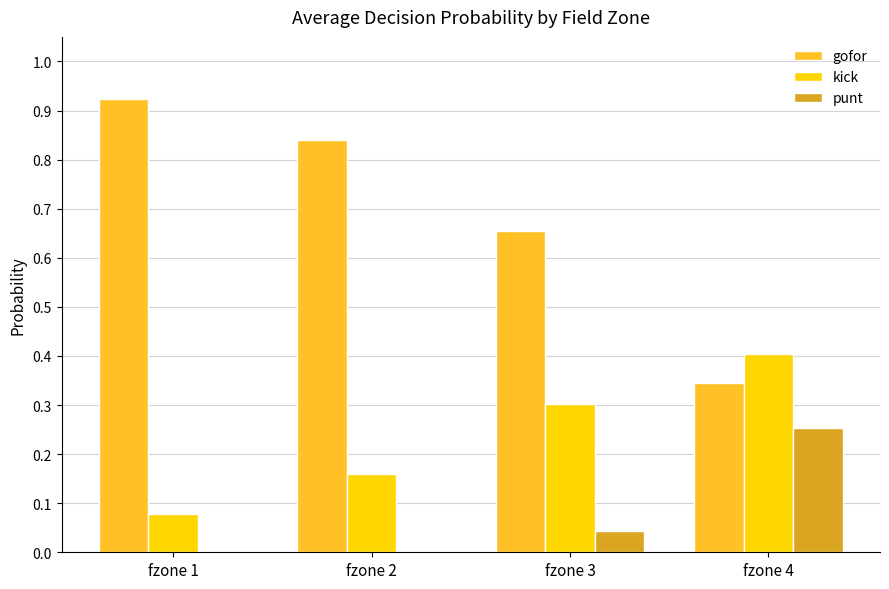

Is it true that kick equals 0.5 at fzone 3?

False